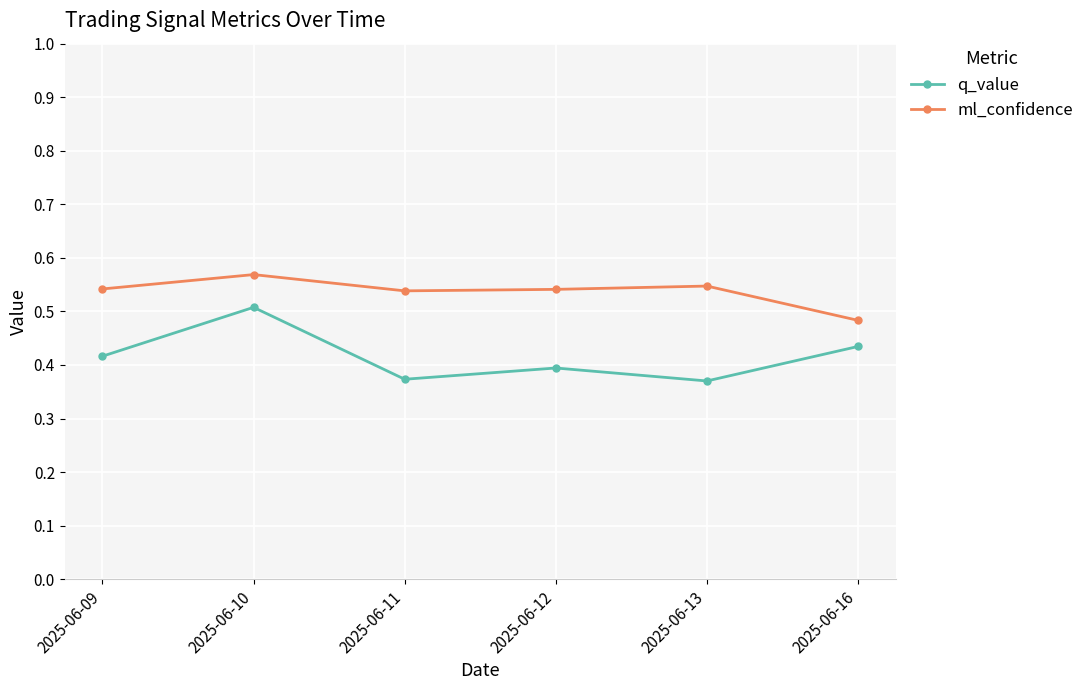

Which series has the widest spread of values?

q_value